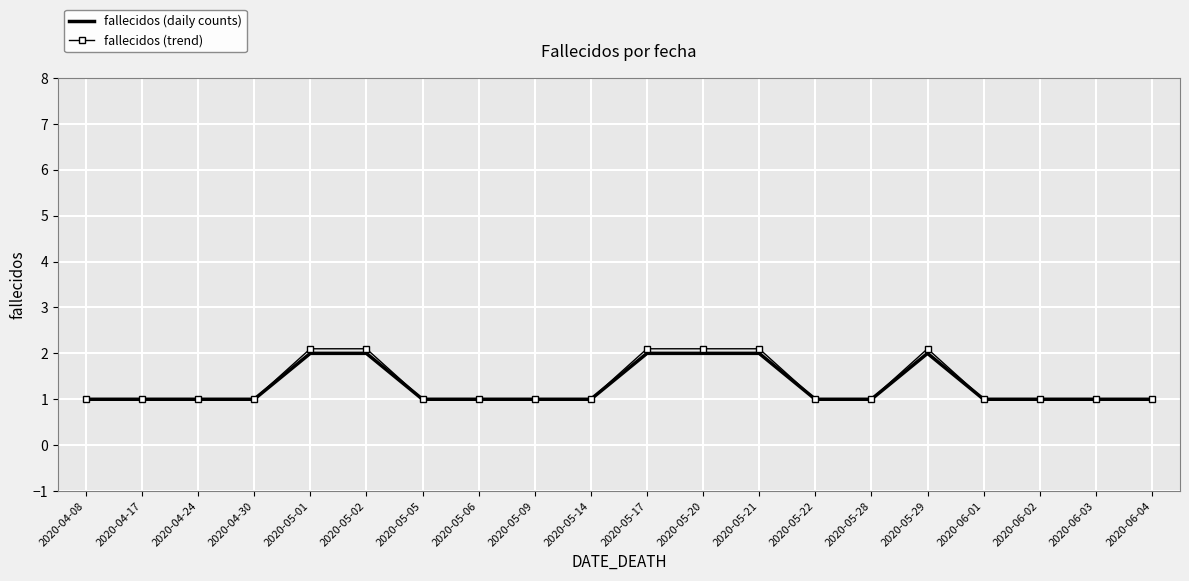

What is the maximum value for fallecidos (daily counts)?

2.0